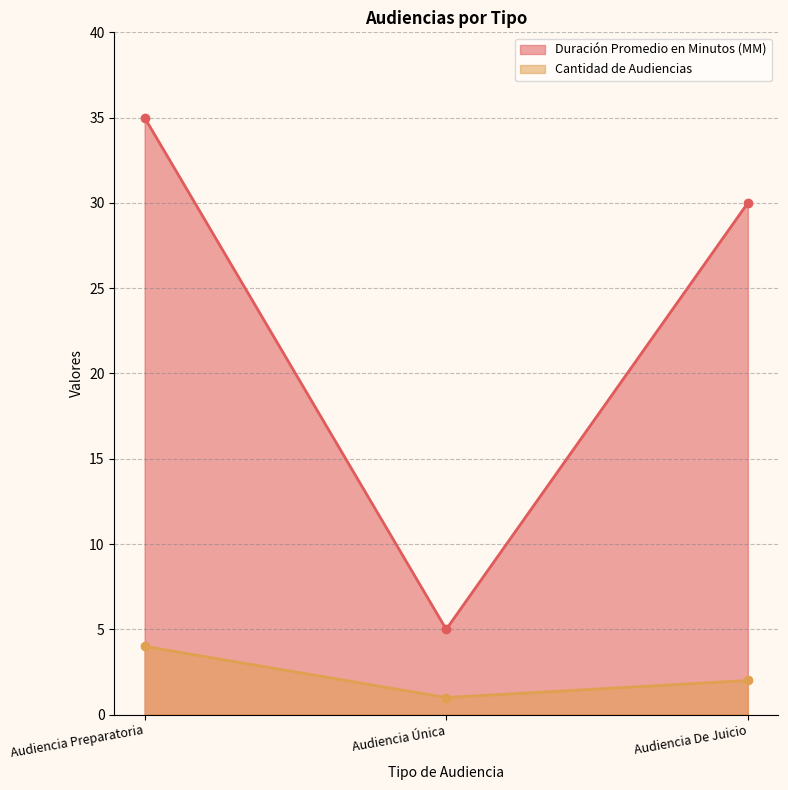

Is it true that Duración Promedio en Minutos (MM) equals 30 at Audiencia De Juicio?

True